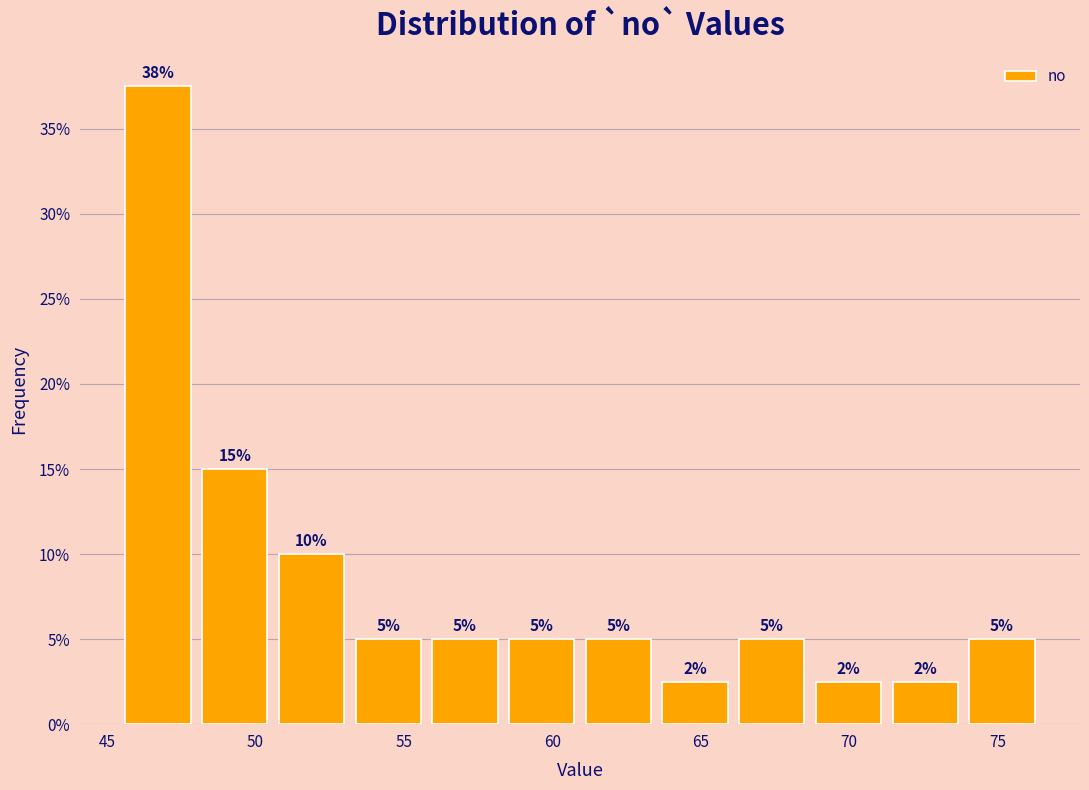

Over which range of the x-axis is the bar tallest?

45.5 to 48.0